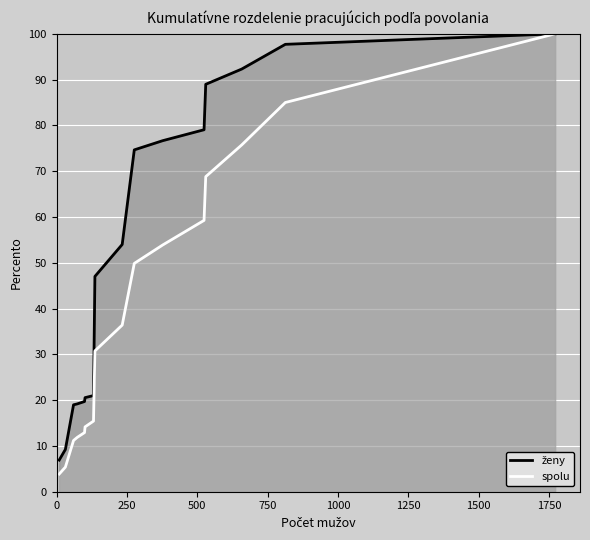

Which series has the widest spread of values?

spolu